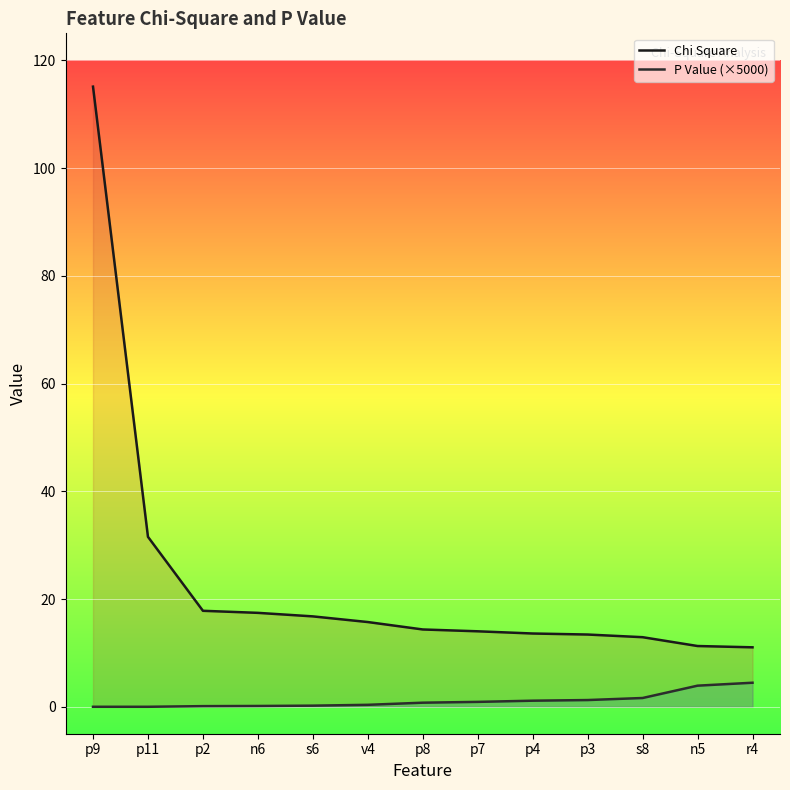

What is the value of the P Value (×5000) point at the 8th from the left?

0.9